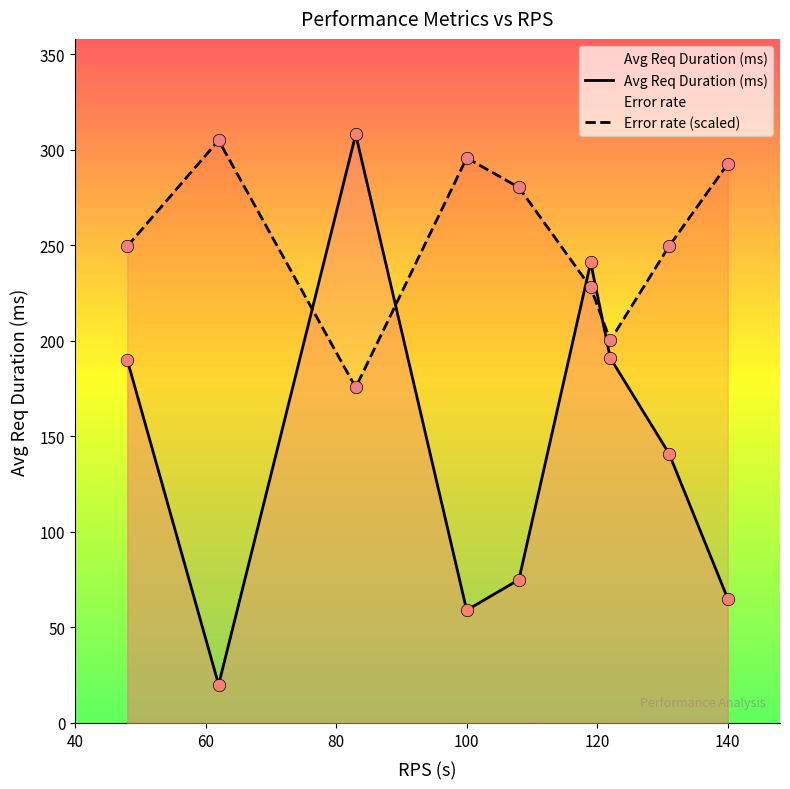

Which series has the largest total across all categories?

Error rate (scaled)